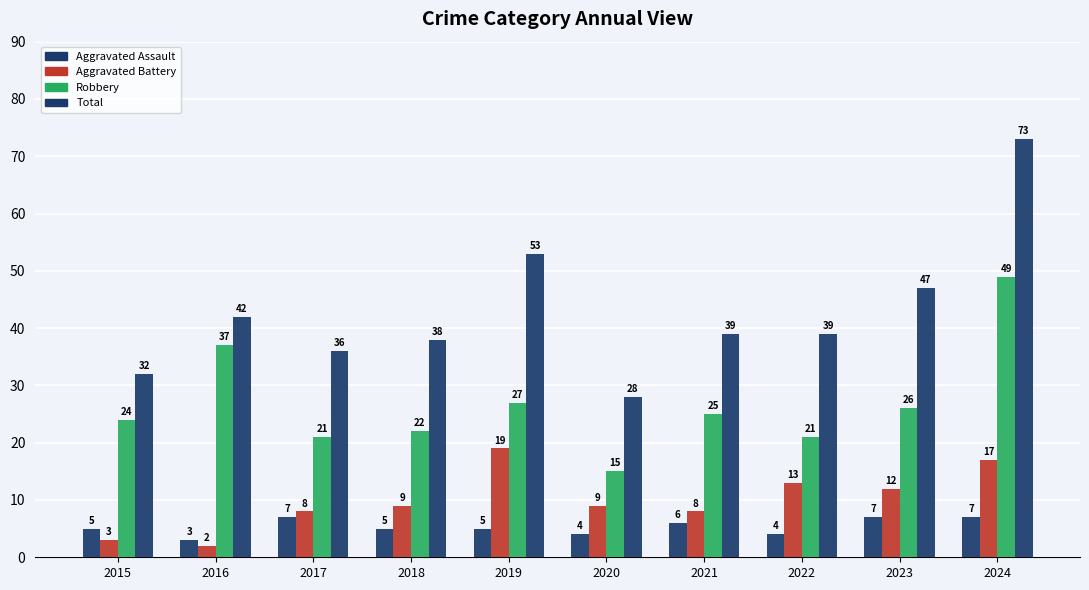

How many bars are there in each group?

4